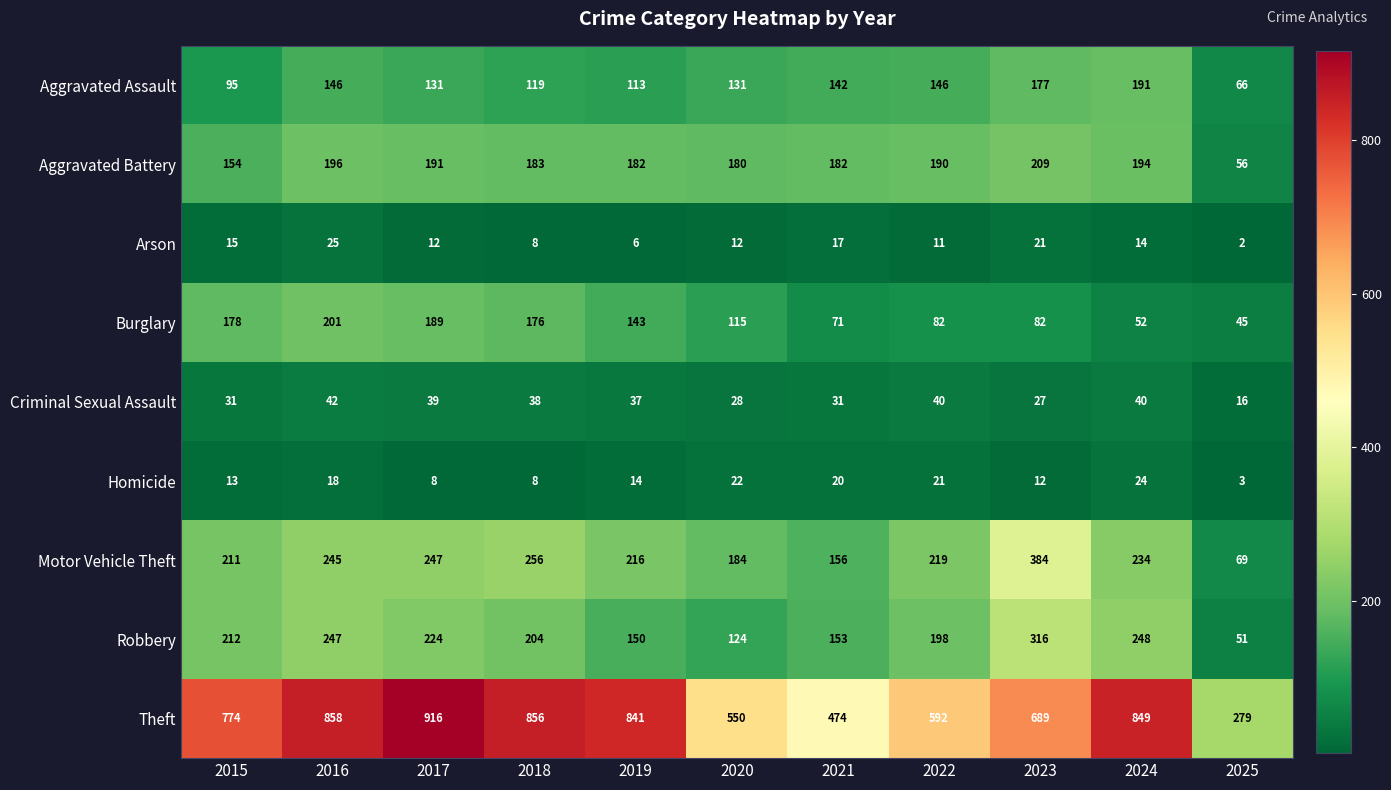

At how many categories does at least one series exceed 605?

7